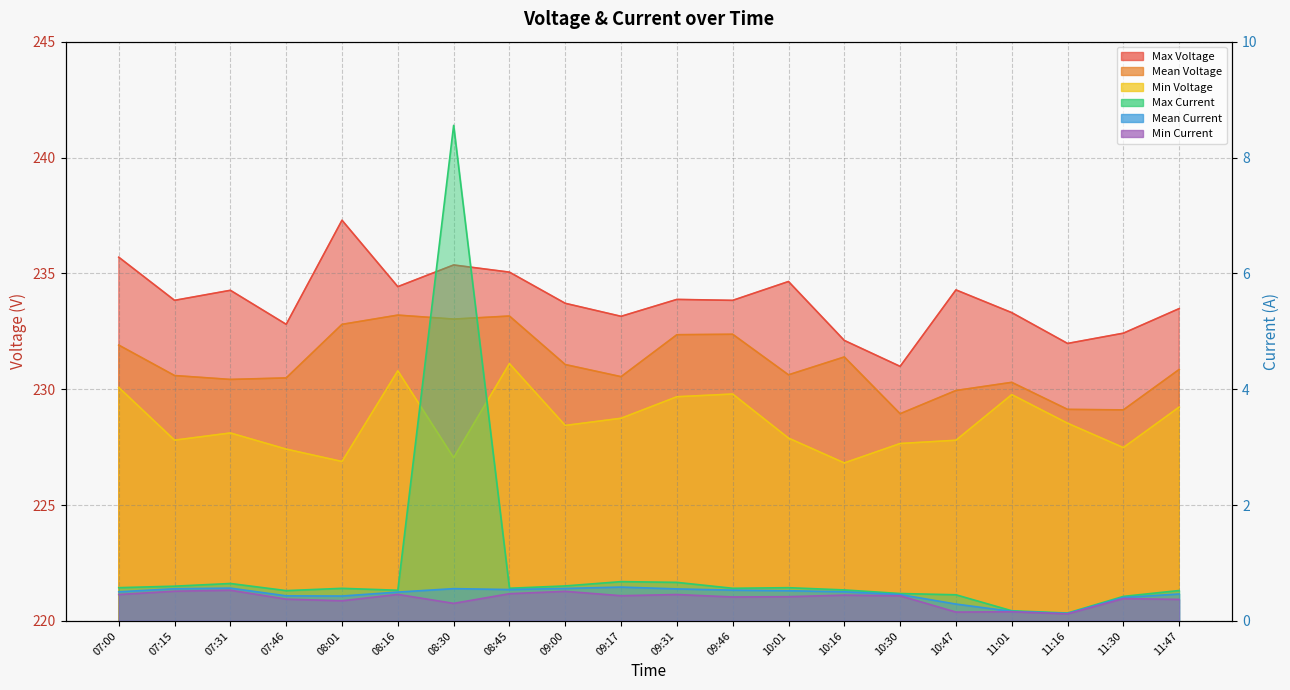

What is the greatest value displayed?

237.3